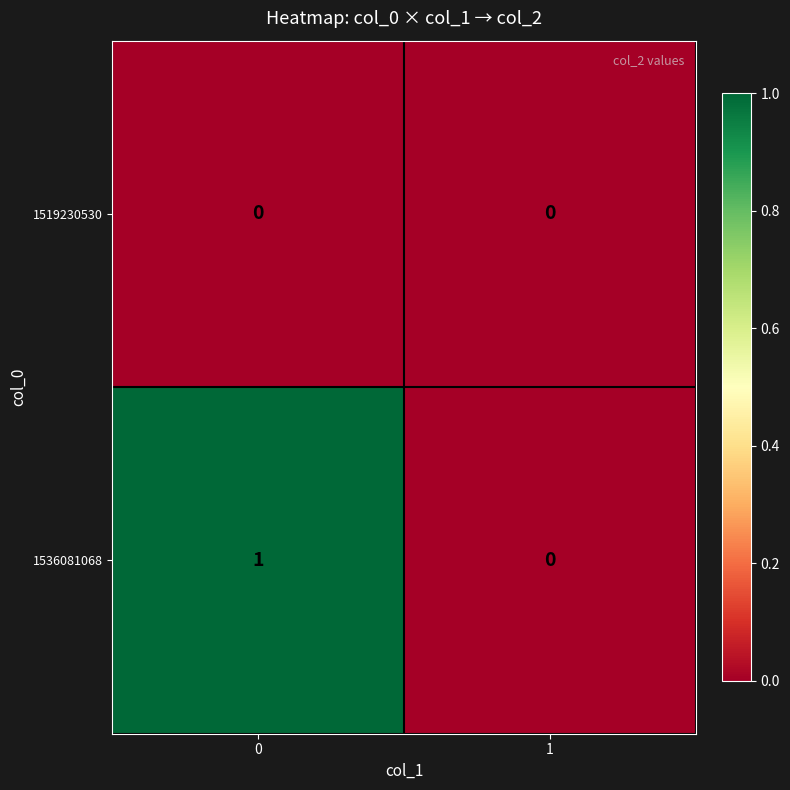

Which series changed the most between 0 and 1?

1536081068